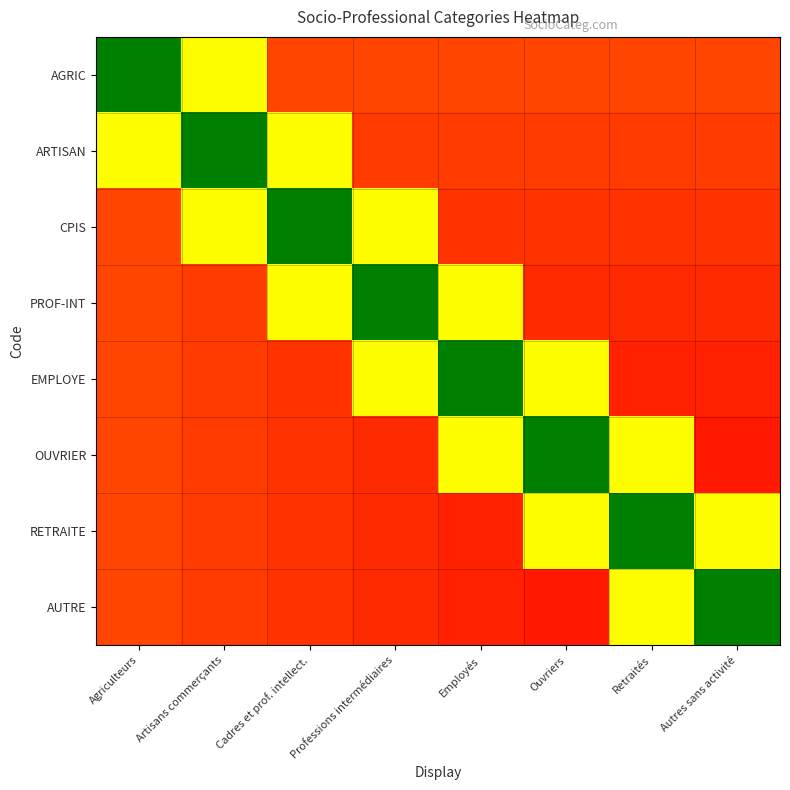

Count the number of data series in this chart.

8